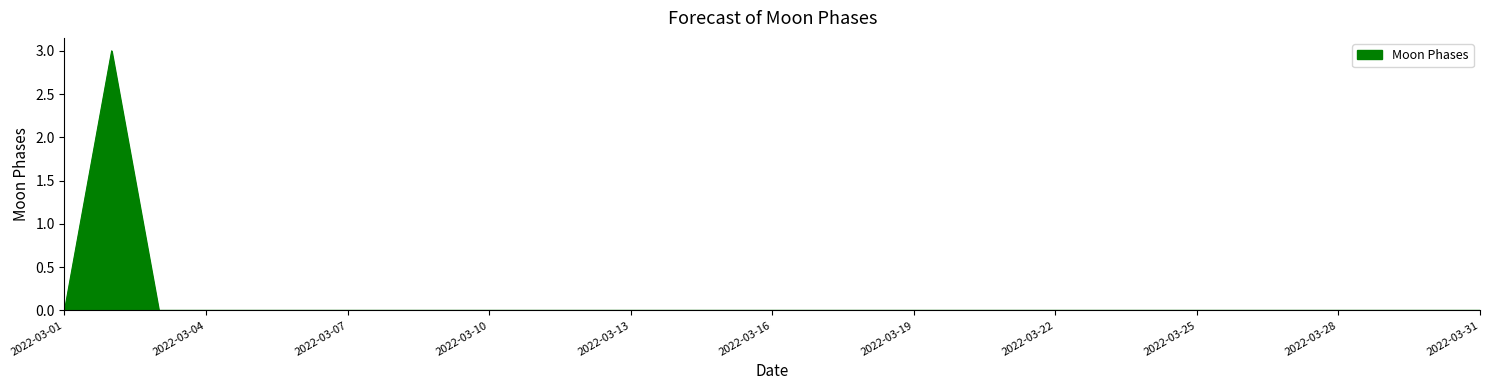

What is the maximum value shown in the chart?

3